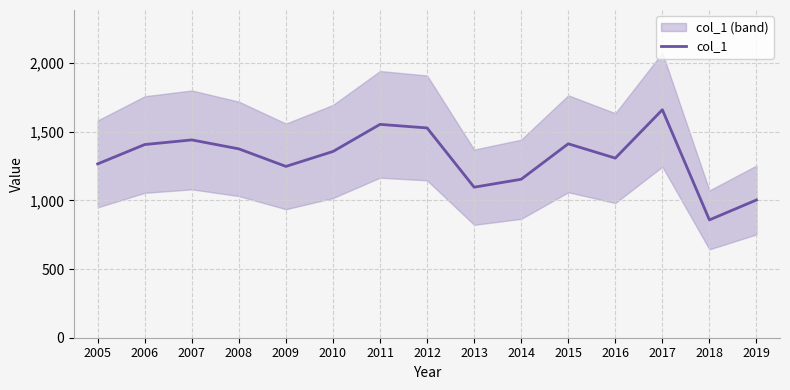

The value at 2017 is 1659.7. True or false?

True